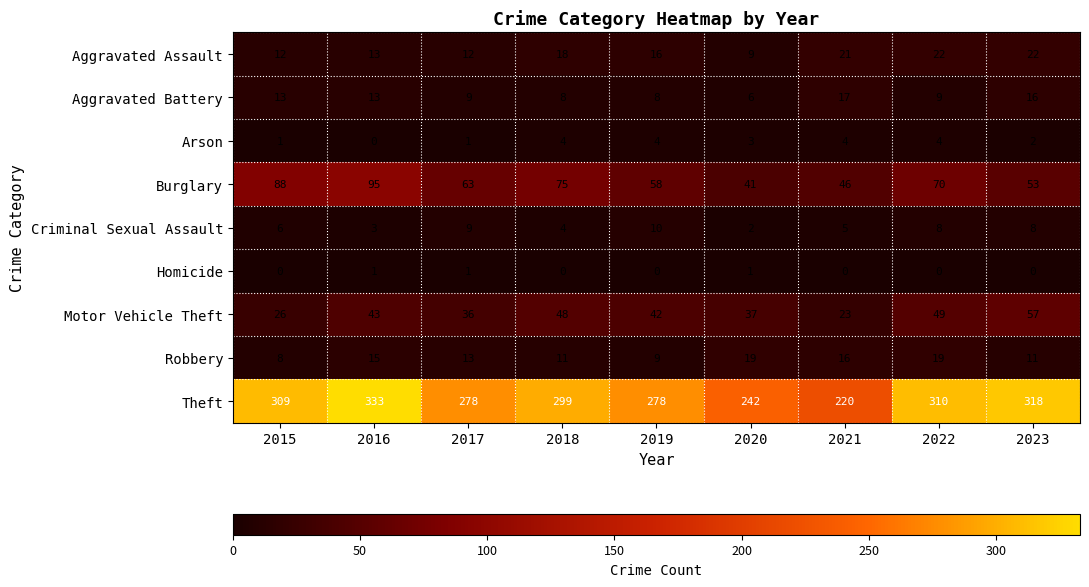

The value of Homicide at 2019 is -1. True or false?

False